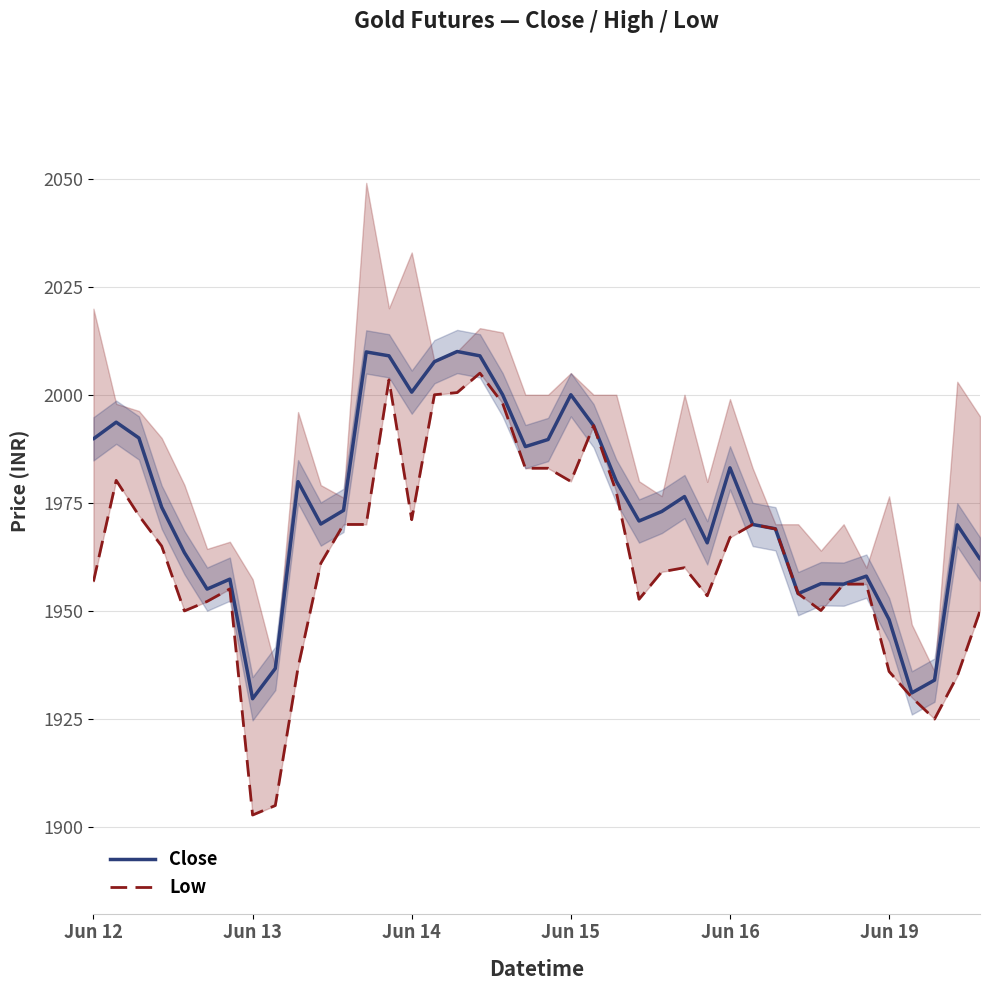

Does the chart have visible grid lines?

Yes